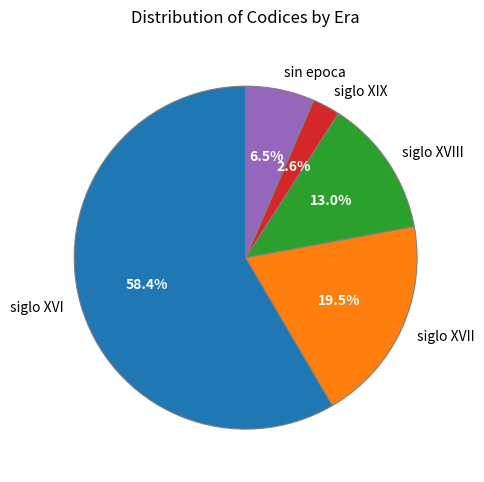

True or false: siglo XVI accounts for 58% of the total.

True